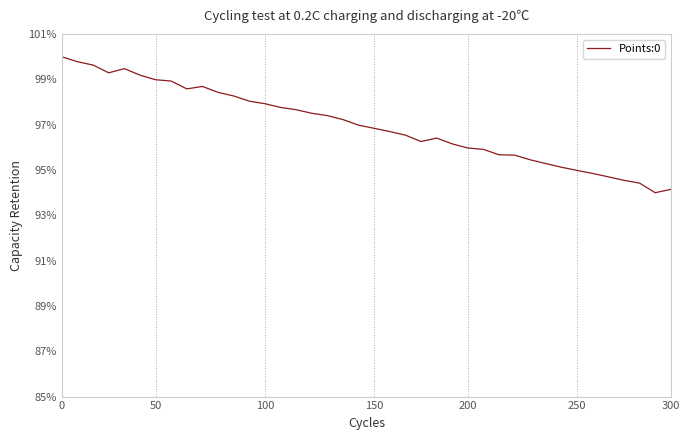

What is the difference between the maximum and minimum values?

6.0